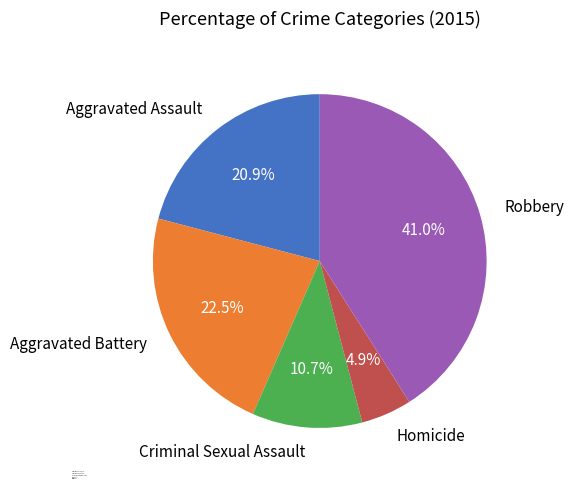

Approximately how many times larger is the value at Homicide compared to Robbery?

0.1